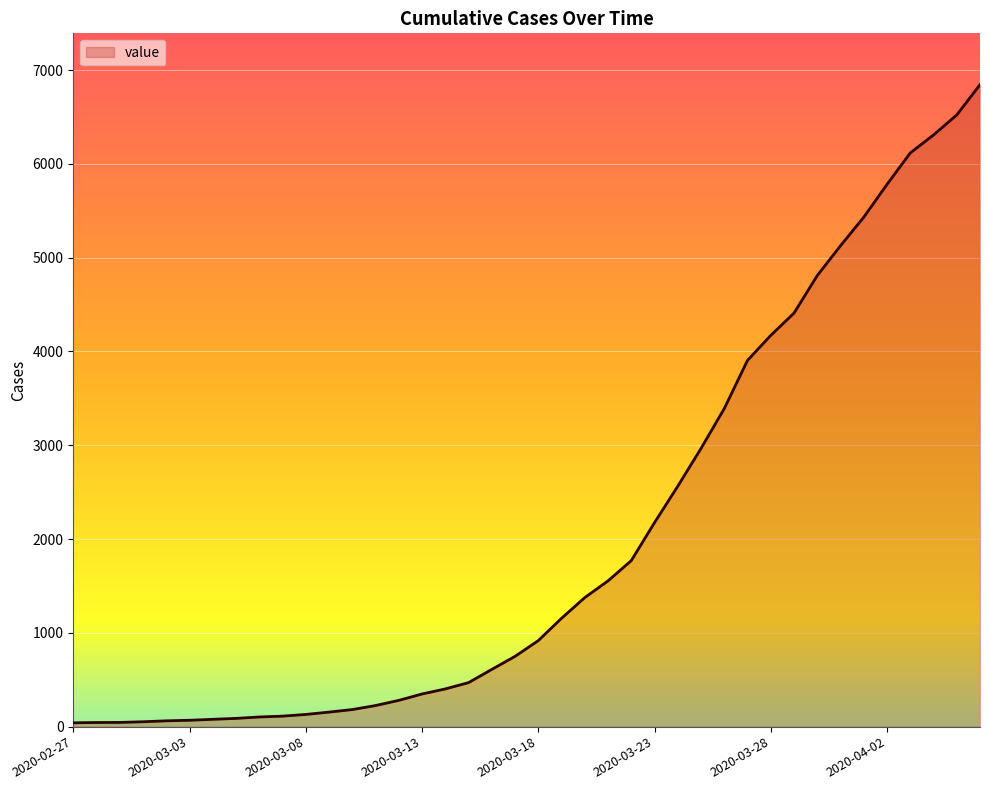

What is the maximum value shown in the chart?

6844